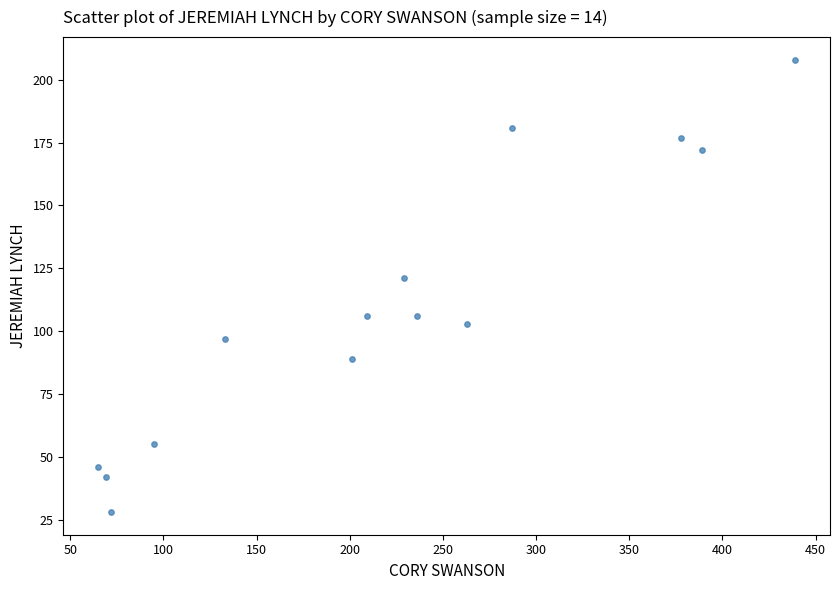

What is the range of Y values (max minus min)?

180